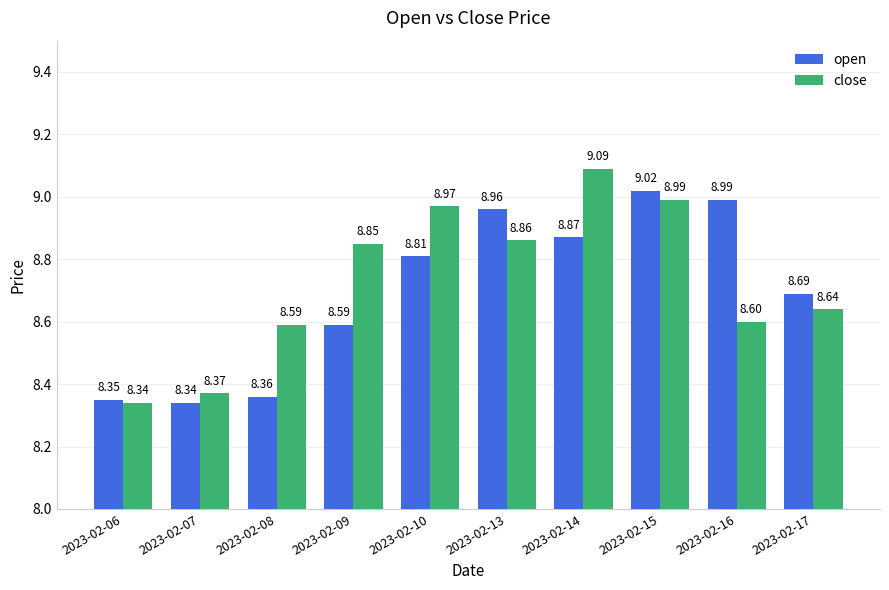

What are all the series names shown in the legend?

open, close